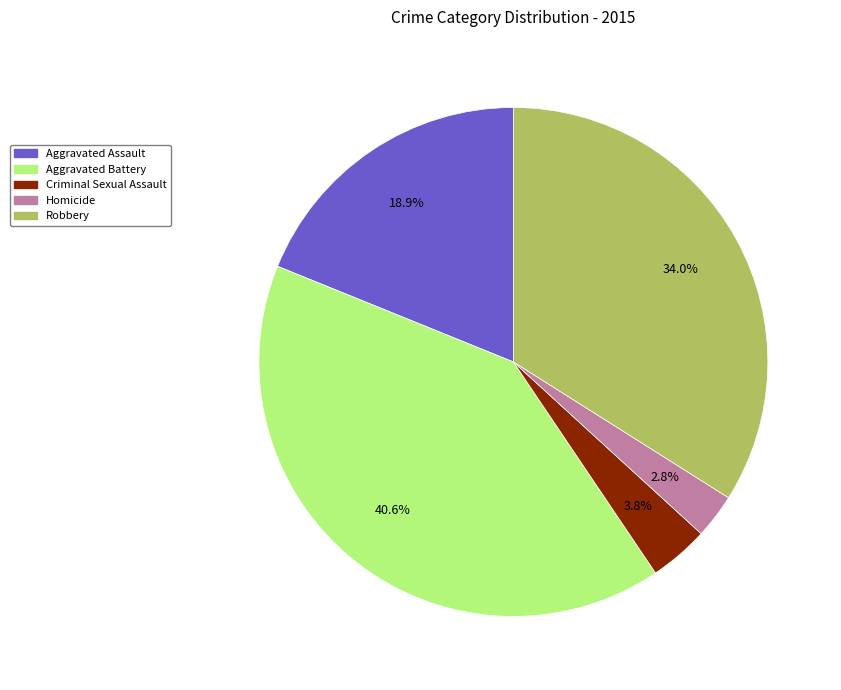

The Robbery slice represents 20% of the pie. True or false?

False